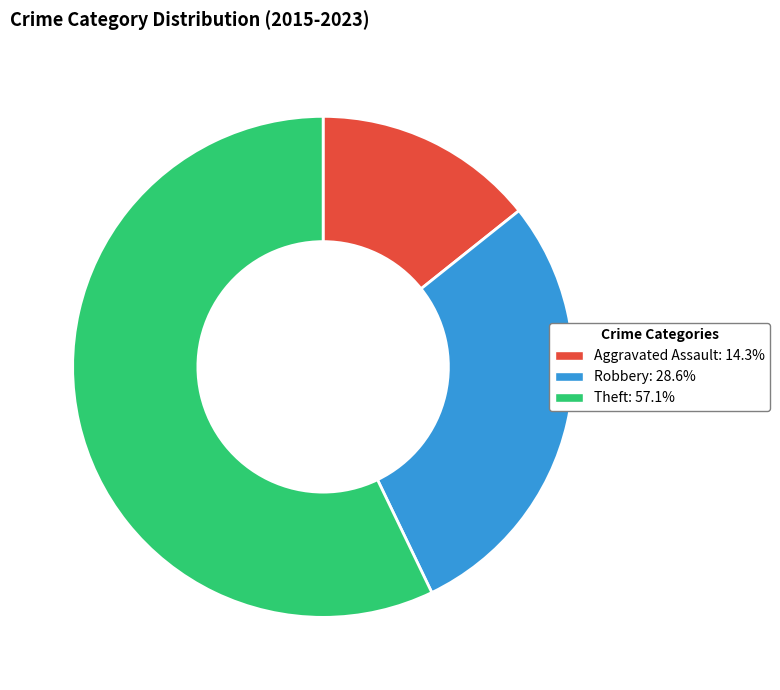

Approximately how many times larger is the value at Robbery compared to Aggravated Assault?

2.0